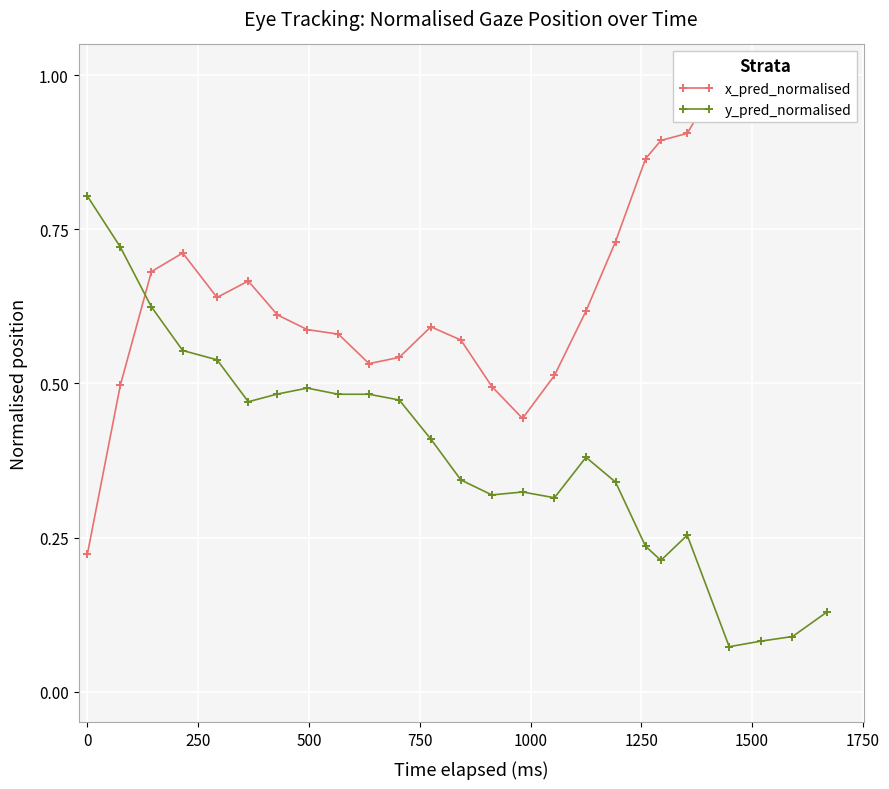

True or false: y_pred_normalised has more than 1 interior local peaks.

True